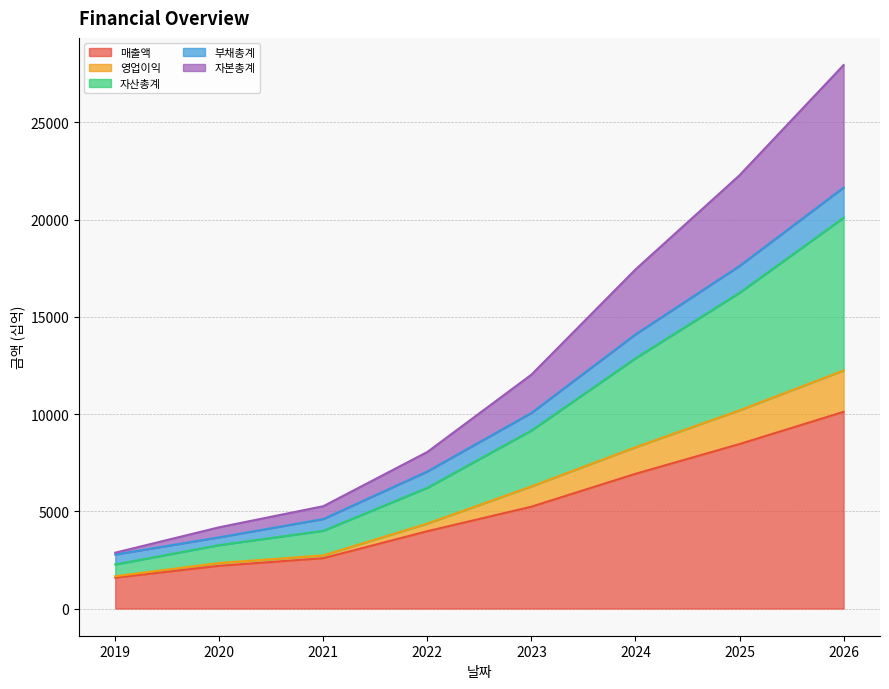

What is the difference between the 매출액 values at 2020 and 2025?

6259